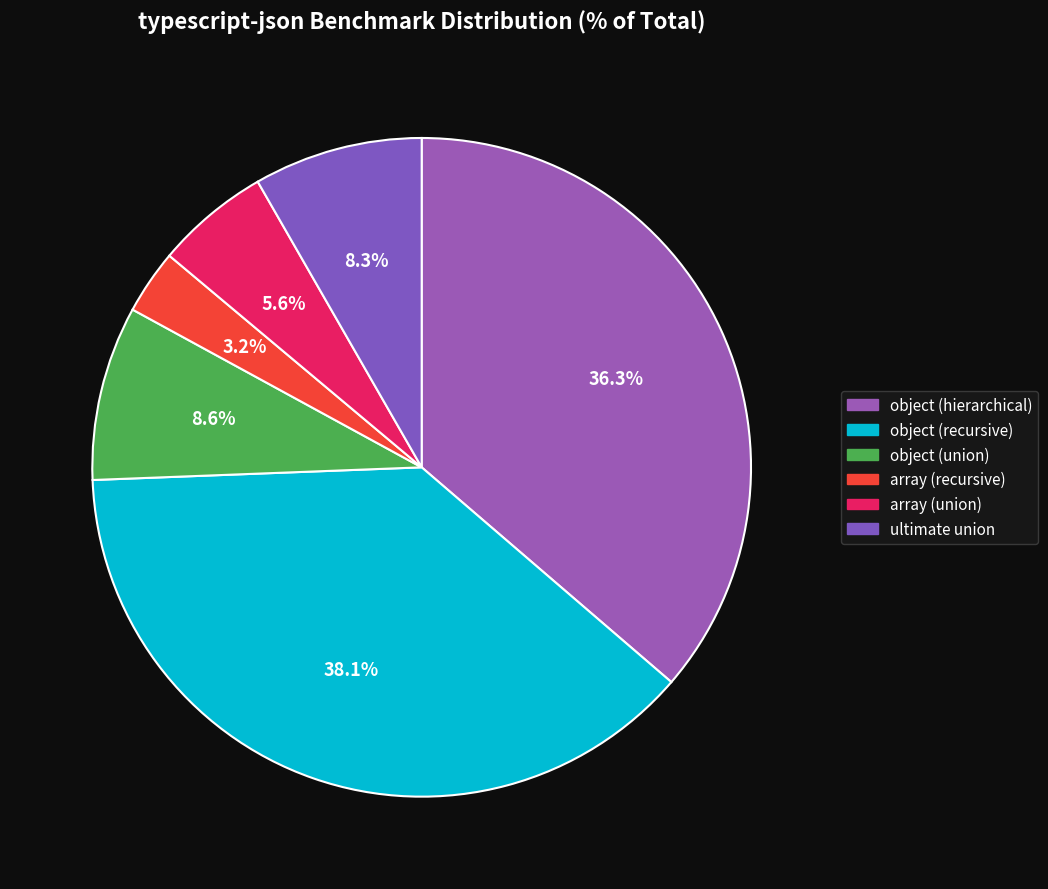

Which slice is the smallest?

array (recursive)